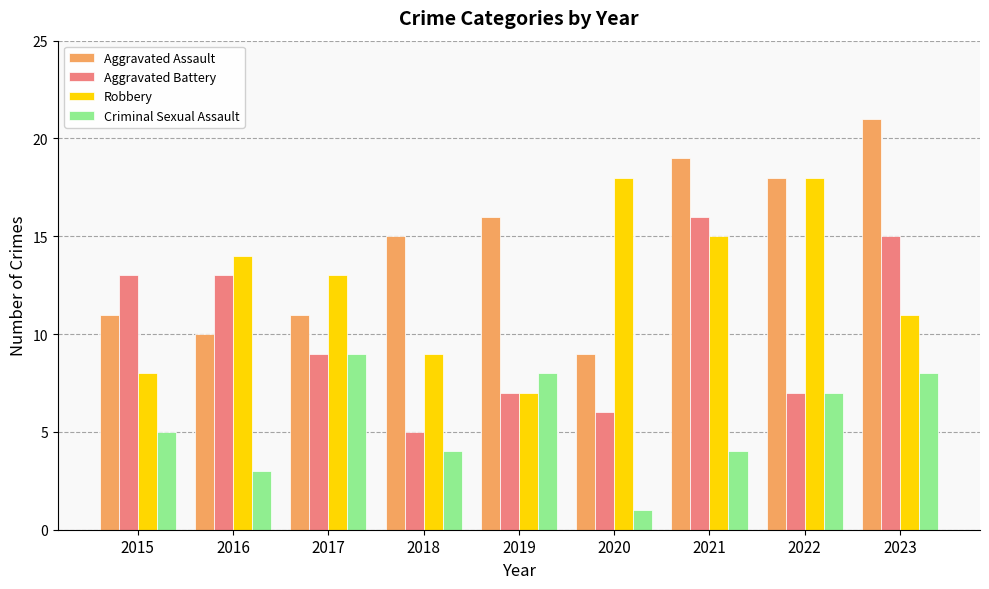

At which category does the chart reach its minimum across all series?

2020